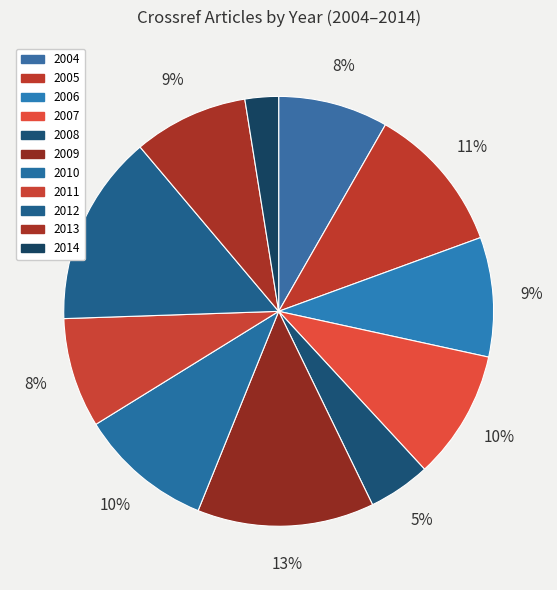

Does 2010 account for over 50% of the chart?

No